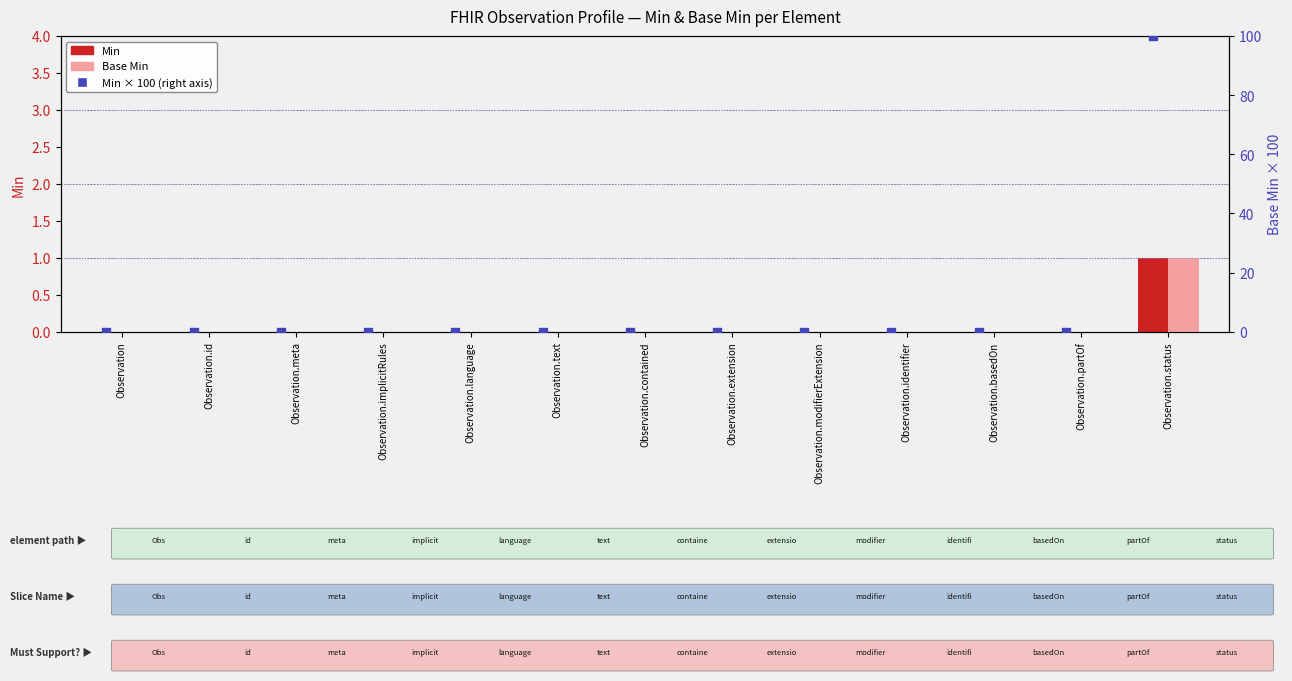

Which series reaches the maximum Y coordinate?

Min × 100 (right axis)